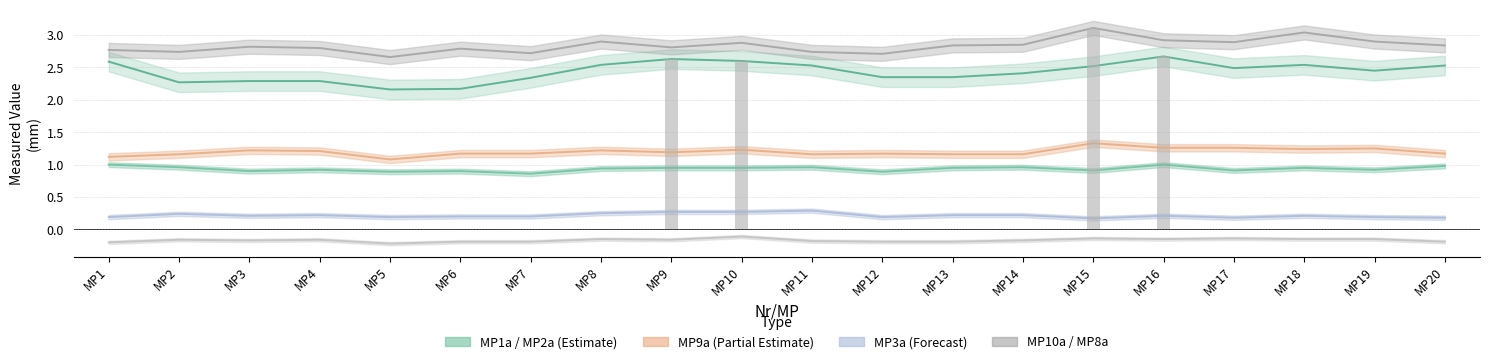

True or false: MP8a has a value of -0.2 at MP11.

False